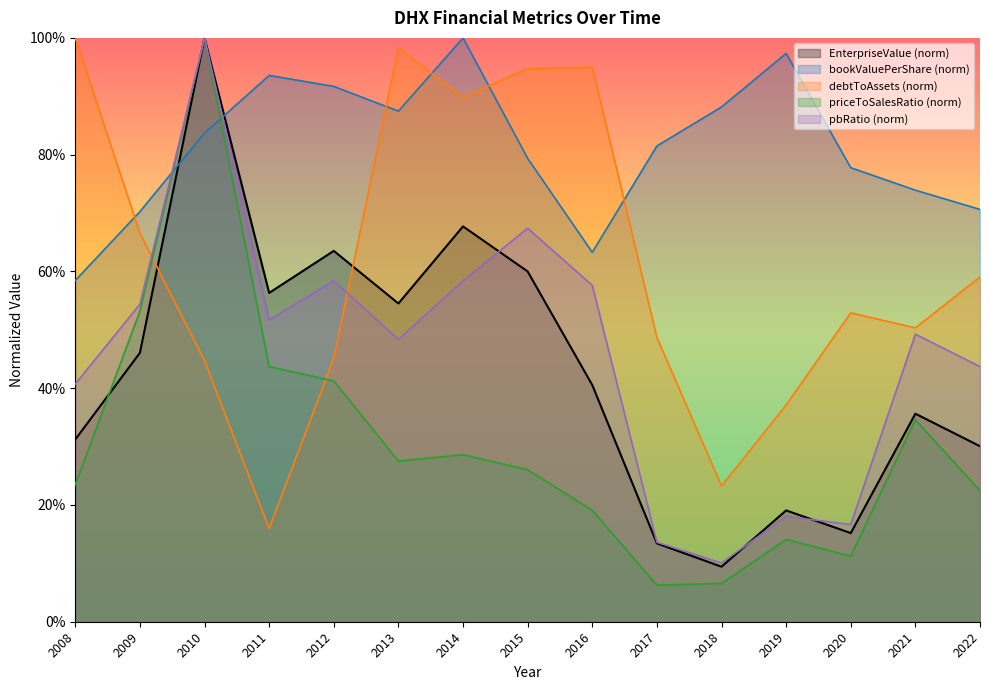

Rank the series by their maximum value, from lowest to highest.

EnterpriseValue, bookValuePerShare, debtToAssets, priceToSalesRatio, pbRatio